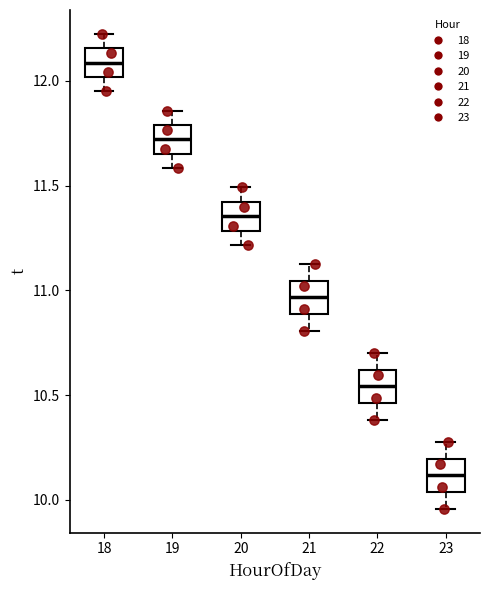

Reading left to right, transcribe this box plot: for each box, give where its median line is, the range the box spans, and where its two whiskers end, as read against the y-axis. The values are not printed on the chart, so give them approximately, as read against the axis.

18: median 12.10, box 12.00 to 12.15, whiskers 11.95 to 12.25
19: median 11.70, box 11.65 to 11.80, whiskers 11.60 to 11.85
20: median 11.35, box 11.30 to 11.40, whiskers 11.20 to 11.50
21: median 10.95, box 10.90 to 11.05, whiskers 10.80 to 11.15
22: median 10.55, box 10.45 to 10.60, whiskers 10.40 to 10.70
23: median 10.10, box 10.05 to 10.20, whiskers 9.95 to 10.30